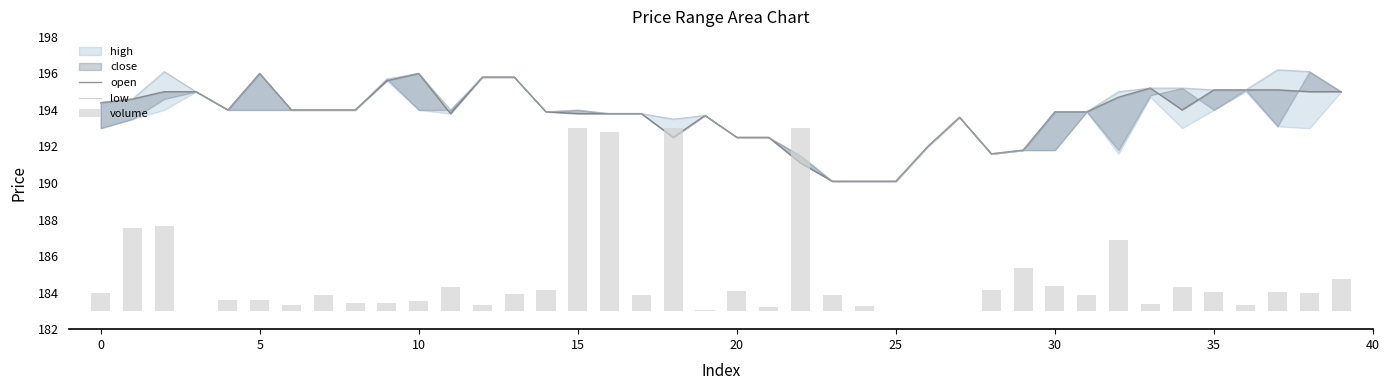

What is the difference between the highest and lowest values at 32?

191.1